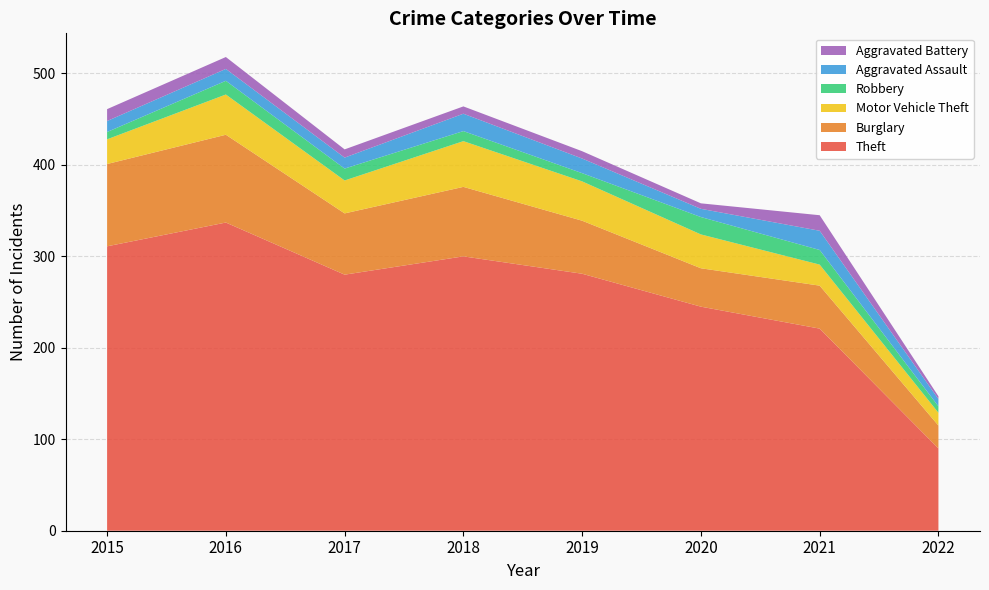

Reading left to right, transcribe all the data shown in this chart.

Theft: 311	337	280	300	281	245	221	90
Burglary: 90	96	67	76	58	42	47	25
Motor Vehicle Theft: 27	44	36	50	43	37	23	14
Robbery: 8	15	13	11	9	19	16	7
Aggravated Assault: 12	13	12	19	16	9	21	8
Aggravated Battery: 13	13	9	8	8	6	17	3